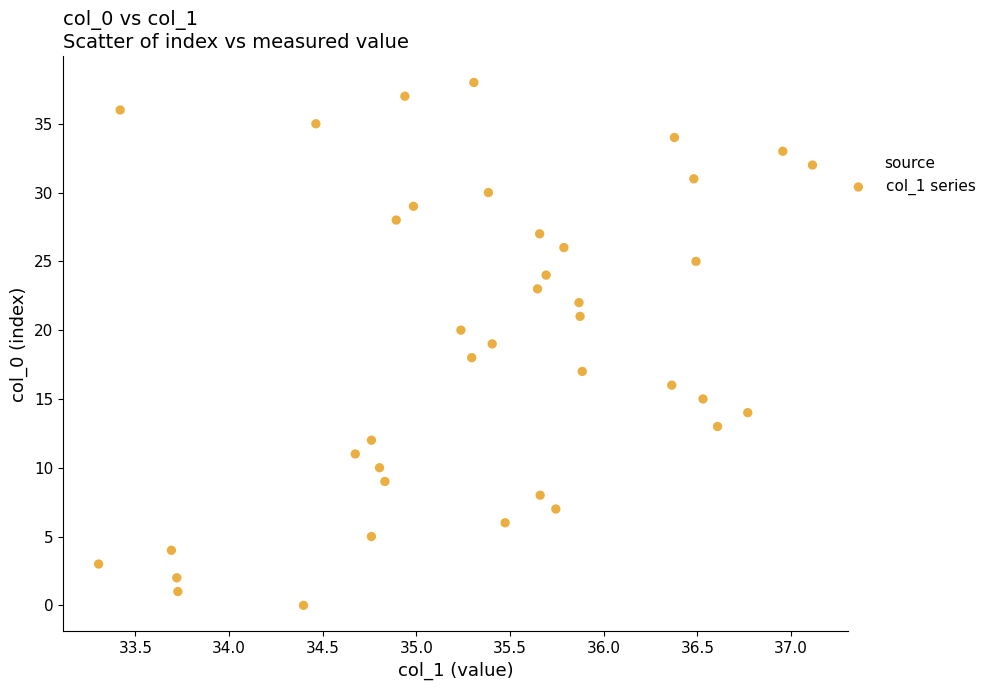

What is the range of Y values (max minus min)?

38